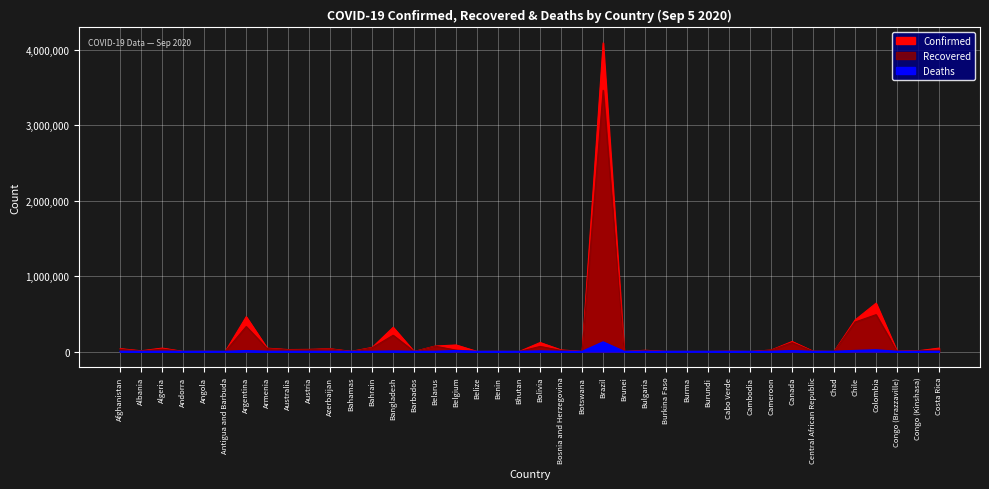

Between Angola and Afghanistan, which is larger?

Afghanistan